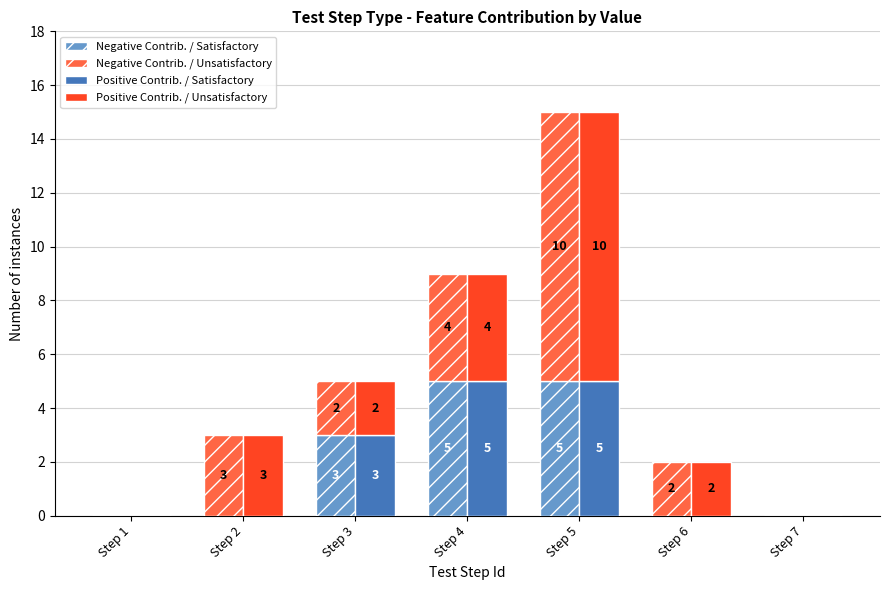

Is the value of Negative Contrib. / Satisfactory at Step 5 greater than the value of Negative Contrib. / Unsatisfactory at Step 1?

Yes